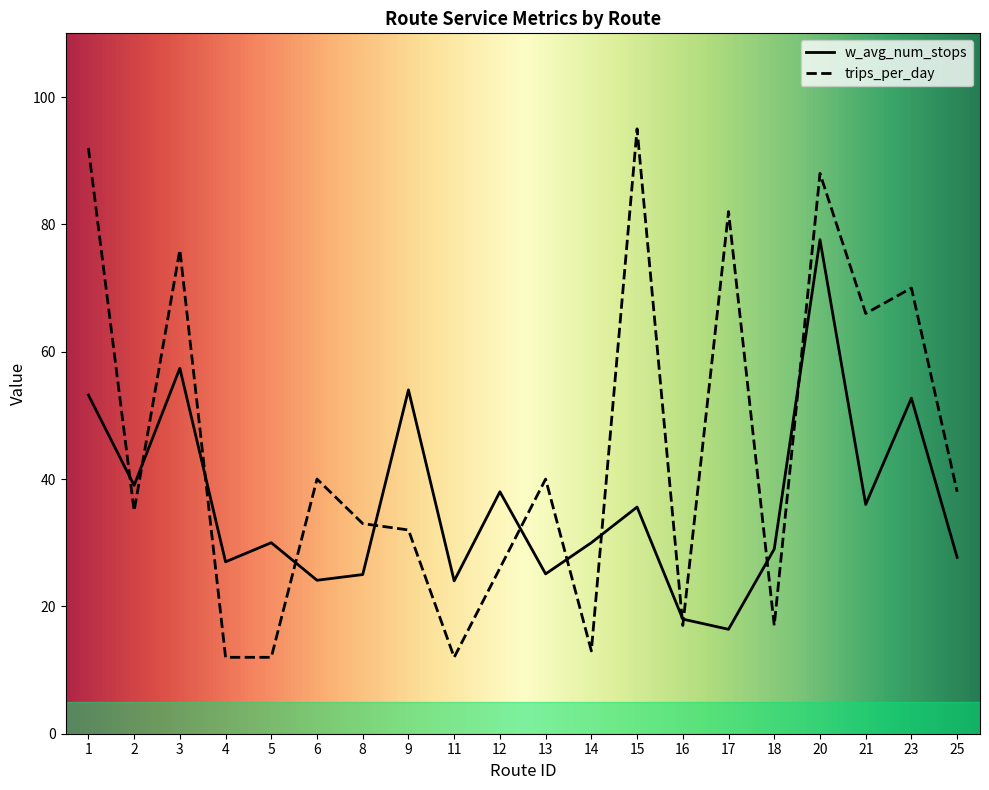

What is the spread (max minus min) of values at 25?

10.3